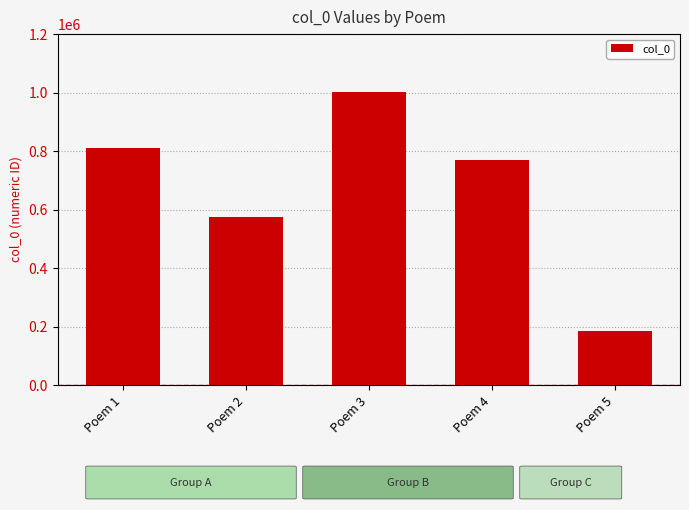

How many bars are there in total?

5